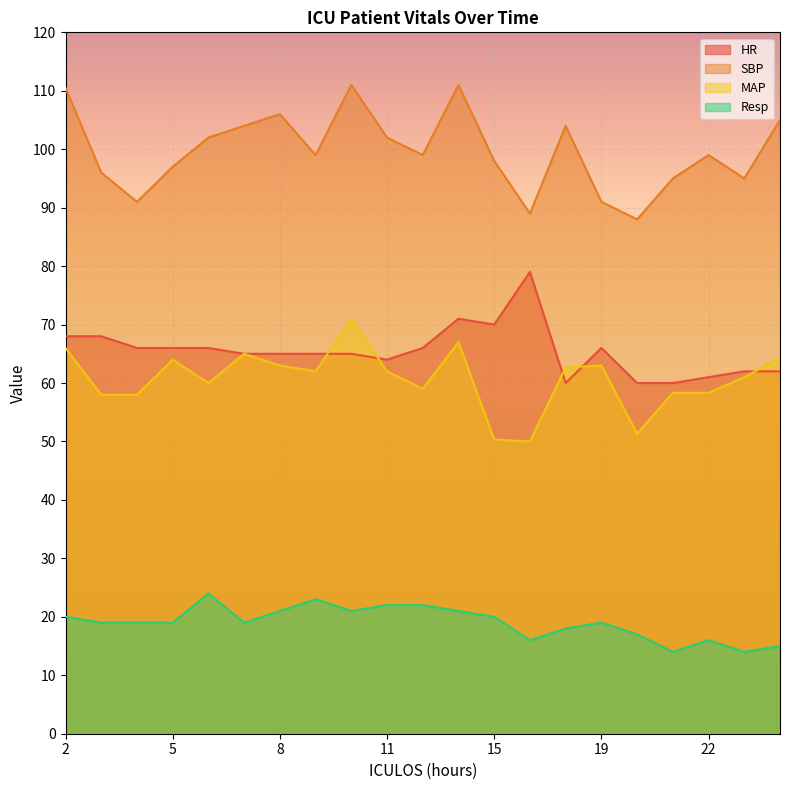

True or false: Resp and MAP intersect in this chart.

False